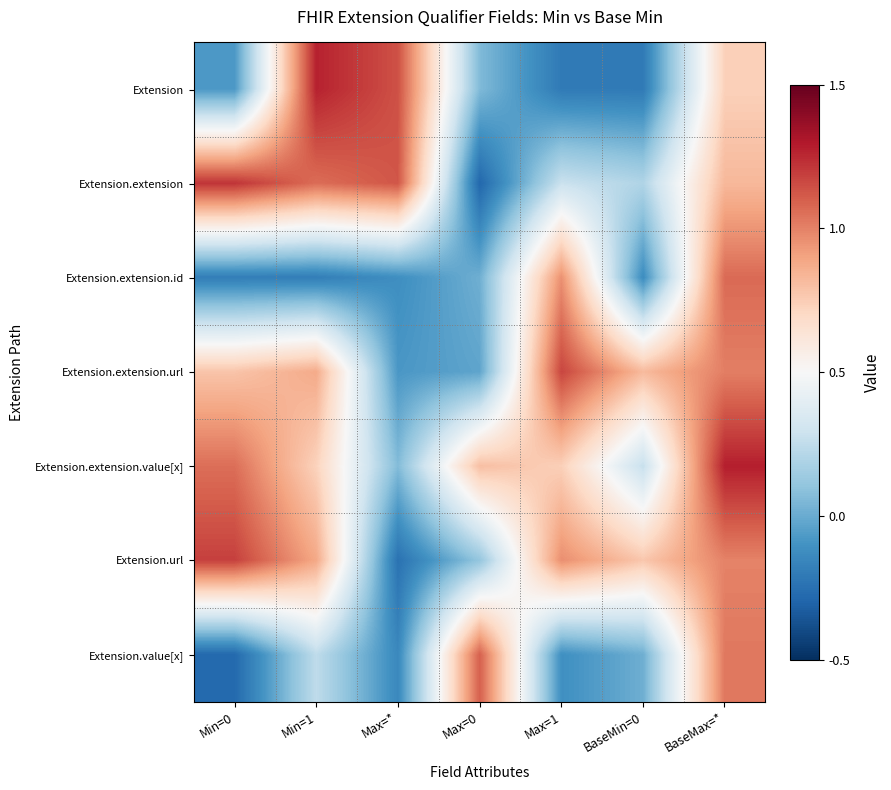

Reading right to left, transcribe all the data shown in this chart.

Extension: BaseMax=*=0.7	BaseMin=0=-0.2	Max=1=-0.2	Max=0=0.1	Max=*=1.1	Min=1=1.3	Min=0=-0.1
Extension.extension: BaseMax=*=0.8	BaseMin=0=0.2	Max=1=0.3	Max=0=-0.3	Max=*=1.1	Min=1=1.1	Min=0=1.2
Extension.extension.id: BaseMax=*=1.1	BaseMin=0=-0.1	Max=1=1.0	Max=0=0.0	Max=*=-0.1	Min=1=-0.2	Min=0=-0.2
Extension.extension.url: BaseMax=*=1.0	BaseMin=0=0.8	Max=1=1.2	Max=0=-0.0	Max=*=-0.1	Min=1=0.9	Min=0=0.8
Extension.extension.value[x]: BaseMax=*=1.3	BaseMin=0=0.3	Max=1=0.7	Max=0=0.8	Max=*=0.1	Min=1=0.7	Min=0=1.1
Extension.url: BaseMax=*=1.0	BaseMin=0=0.8	Max=1=1.0	Max=0=0.1	Max=*=-0.2	Min=1=0.9	Min=0=1.2
Extension.value[x]: BaseMax=*=1.0	BaseMin=0=0.0	Max=1=-0.1	Max=0=1.1	Max=*=-0.1	Min=1=0.2	Min=0=-0.3